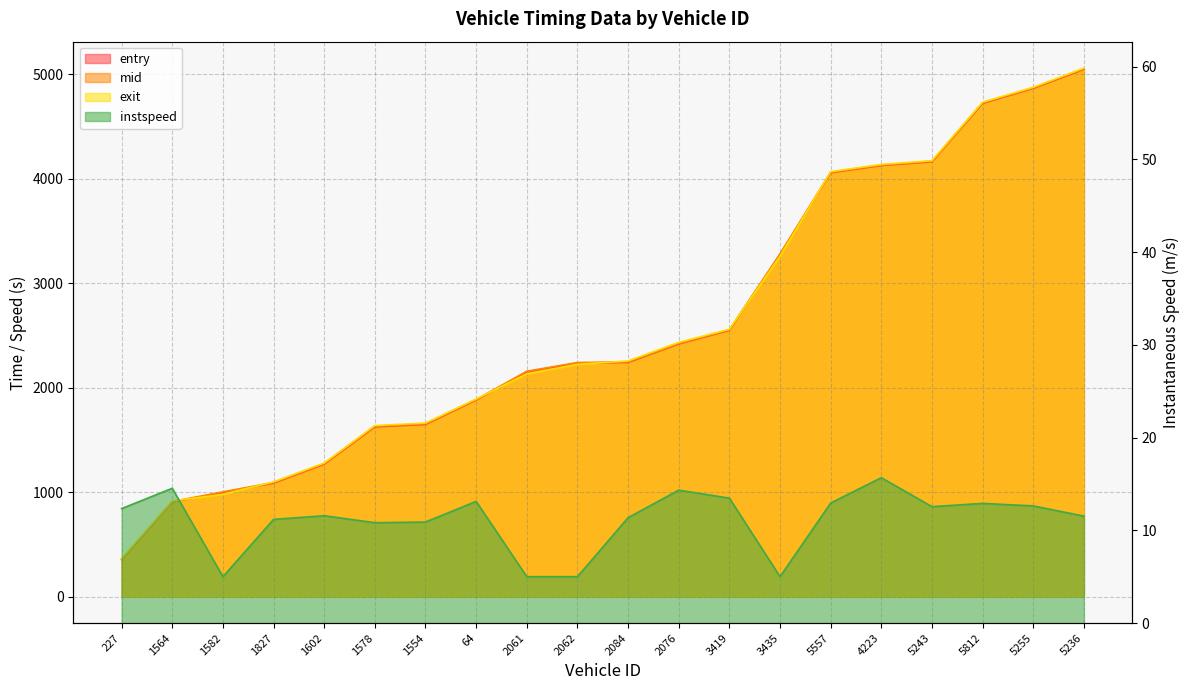

What is the greatest value displayed?

5058.8